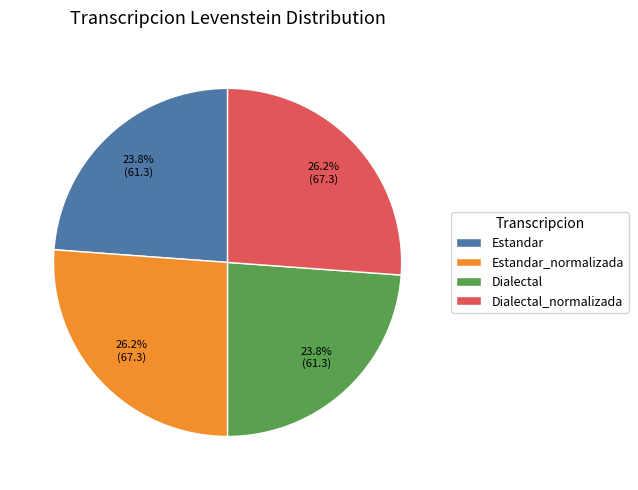

Does Estandar_normalizada represent more than half of the total?

No